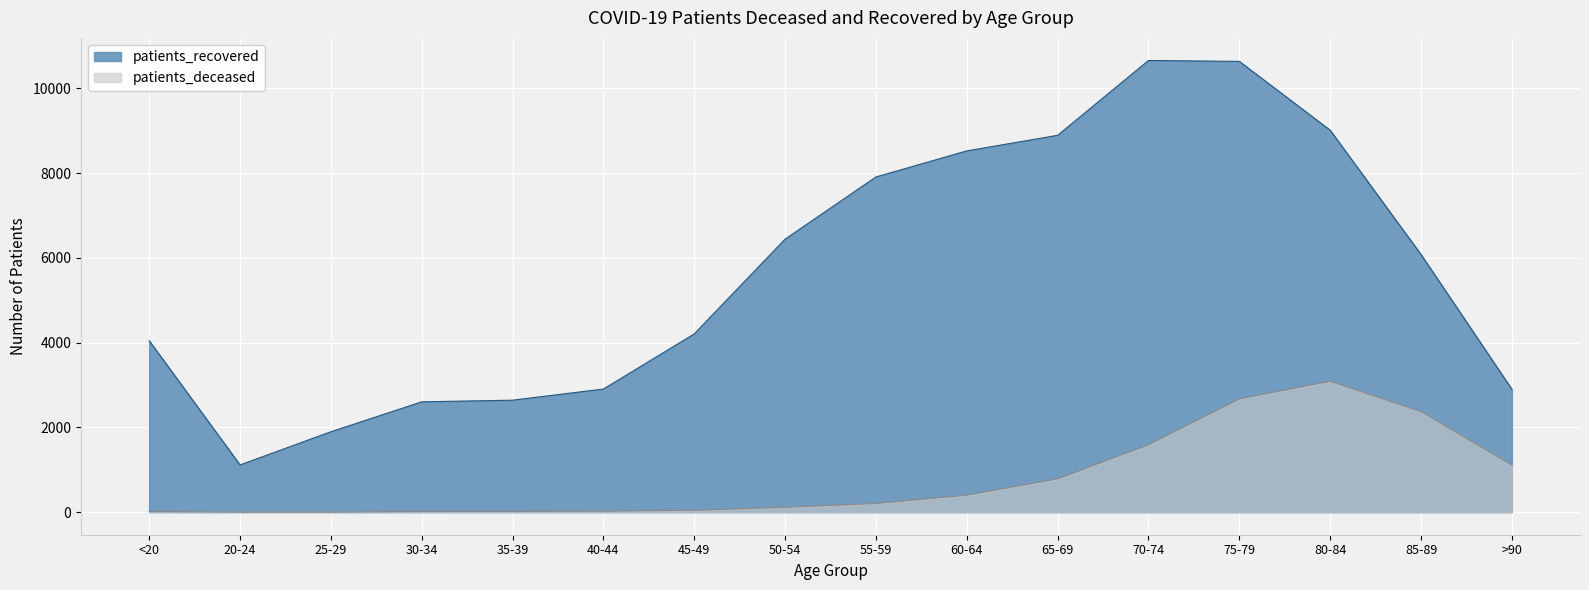

At which label does patients_recovered first exceed 6079?

50-54